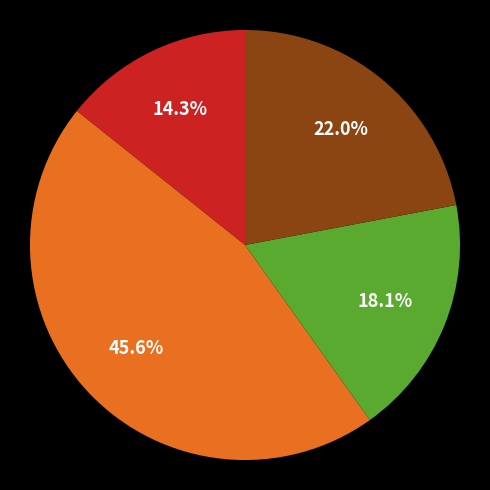

Is there any slice that represents more than half of the pie?

No